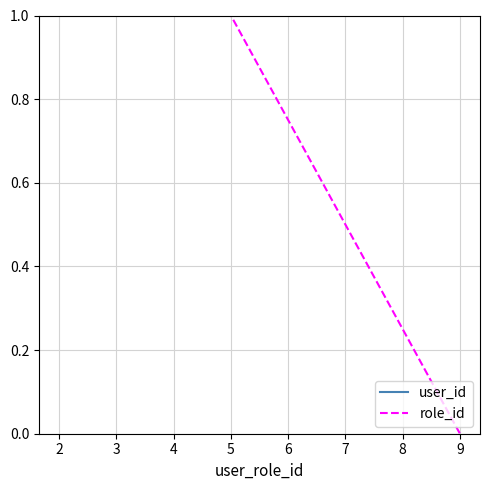

List the series in order of their peak value, highest first.

user_id, role_id